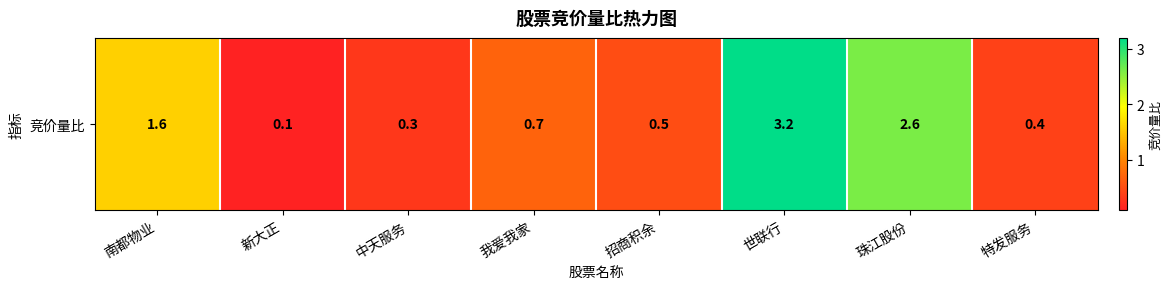

Read the value at 特发服务.

0.4